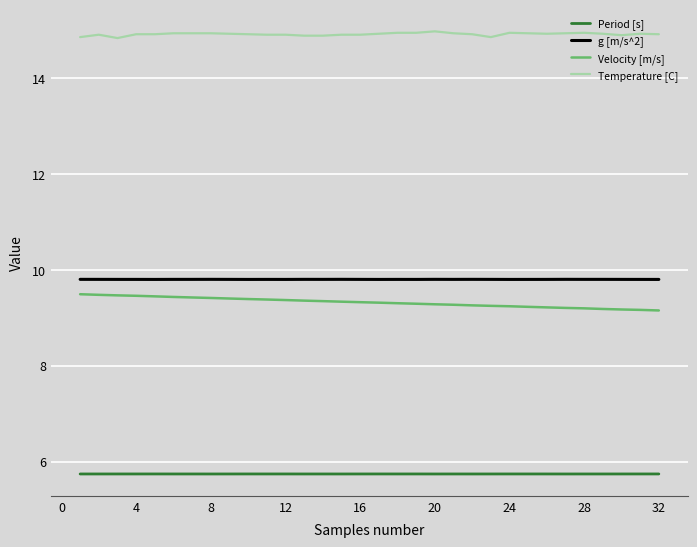

True or false: Period [s] and g [m/s^2] intersect in this chart.

False